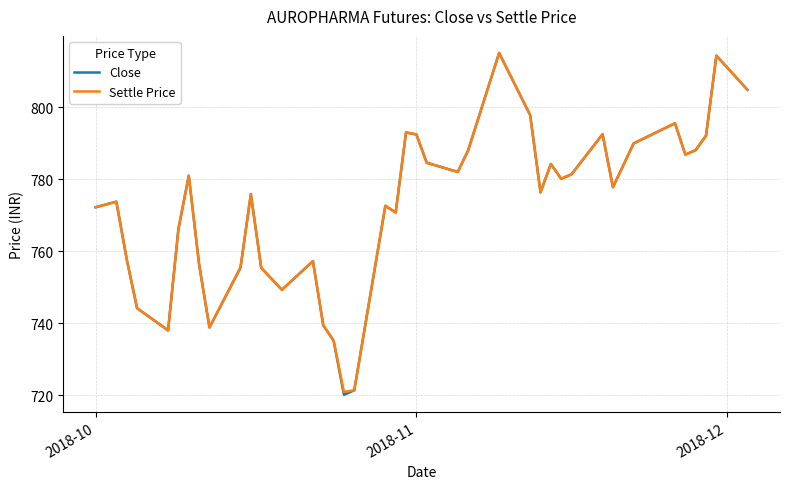

Which series has the widest spread of values?

Close